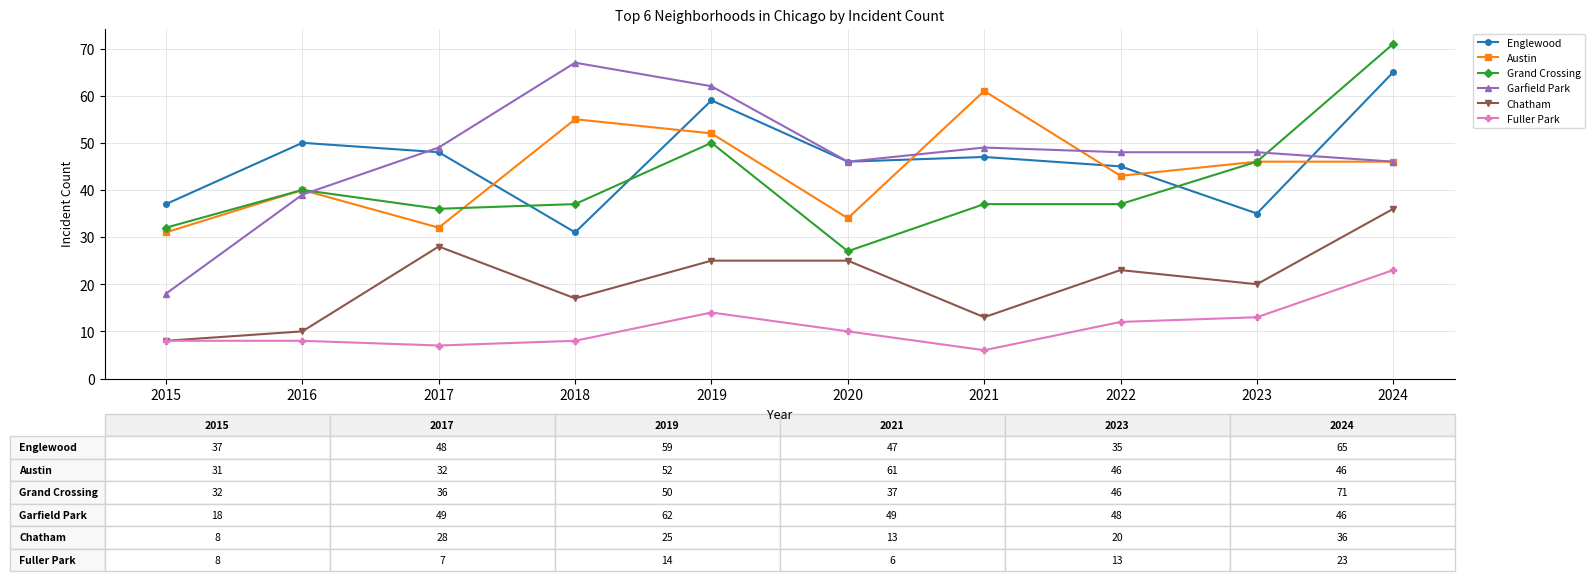

True or false: Garfield Park and Austin cross at least once.

True